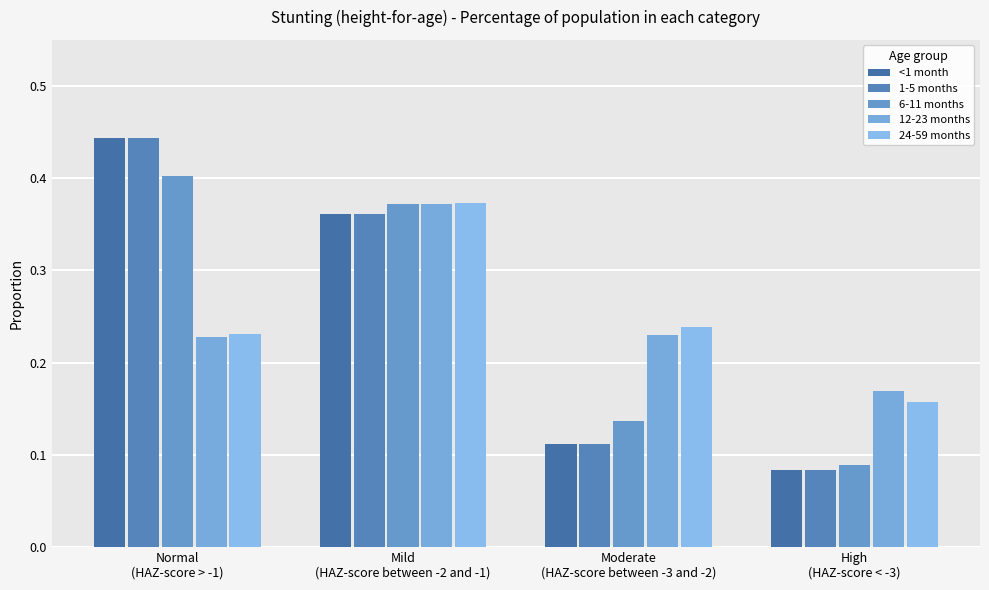

Are the bars horizontal?

No